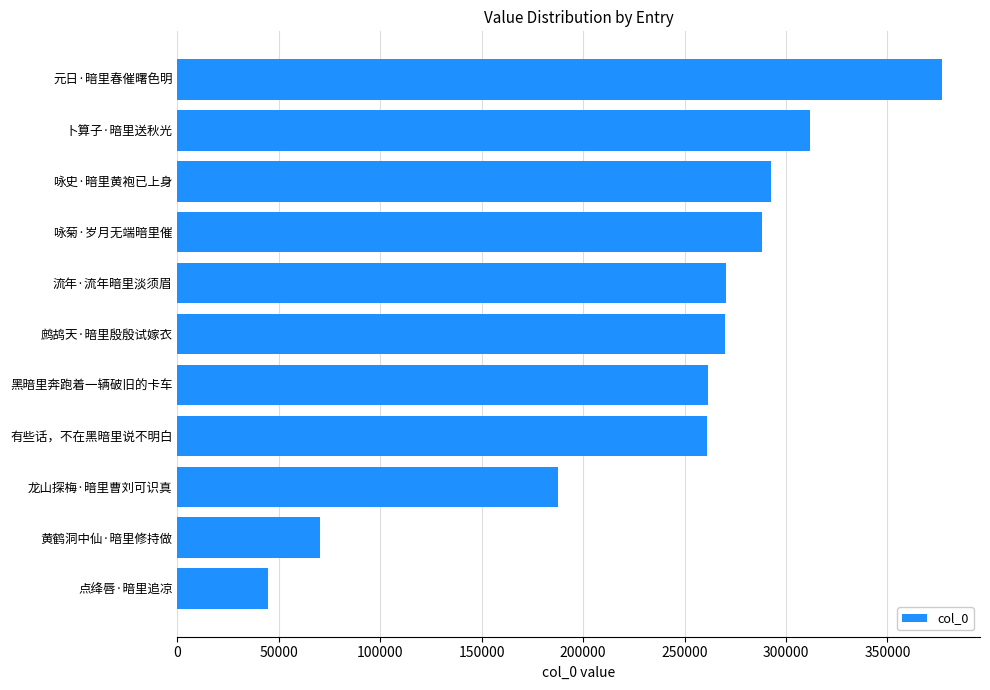

The value at 黑暗里奔跑着一辆破旧的卡车 is 451484. True or false?

False